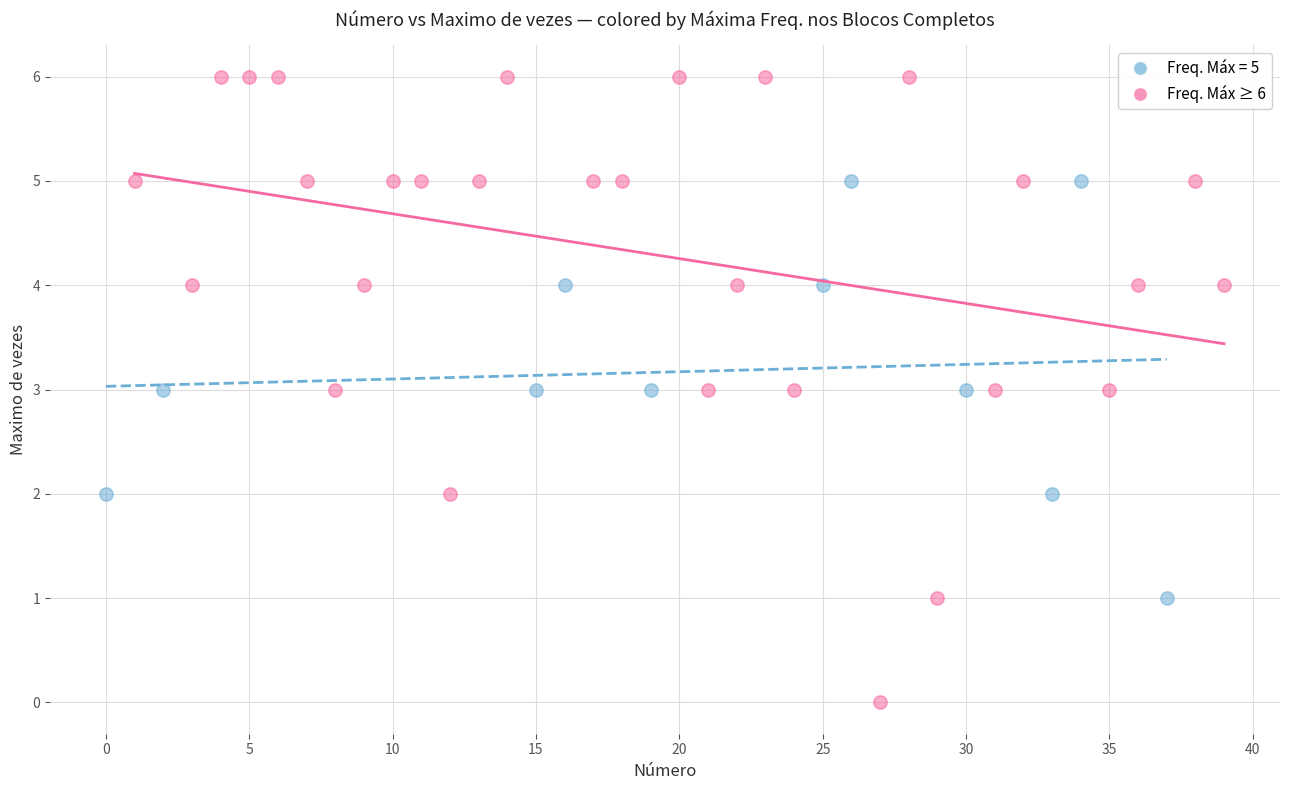

Which series contains the lowest Y value?

Freq. Máx ≥ 6